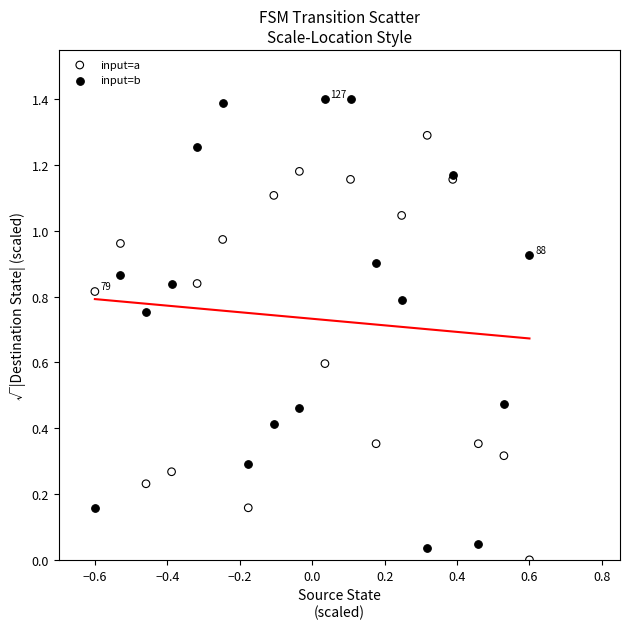

Which series reaches the minimum Y coordinate?

input=a